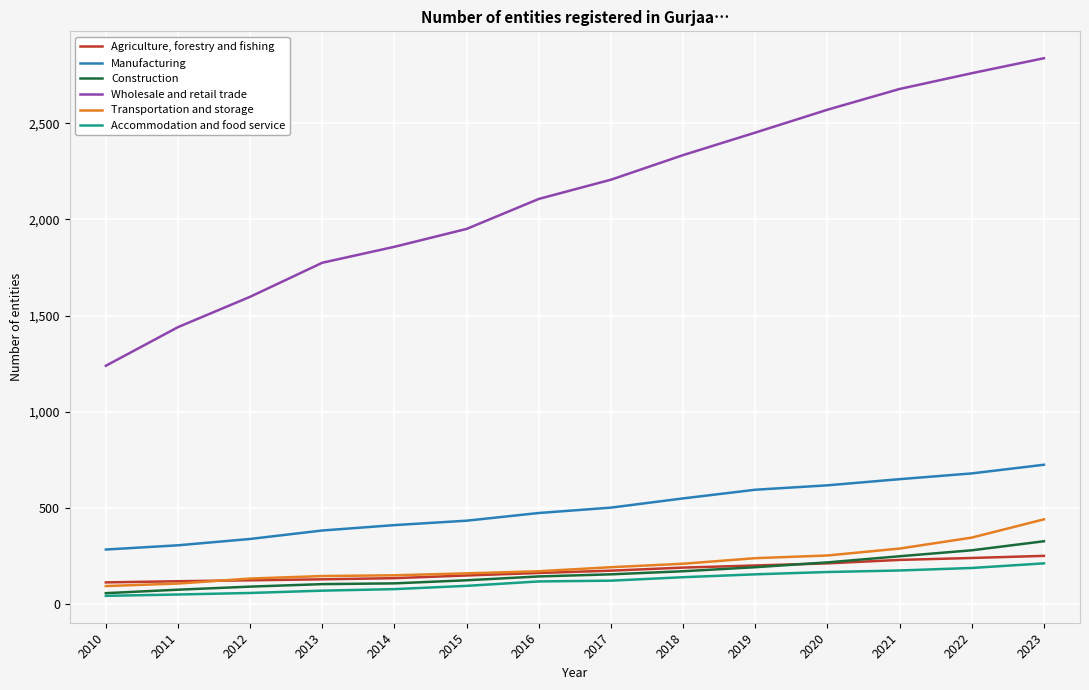

Which series has the largest total across all categories?

Wholesale and retail trade